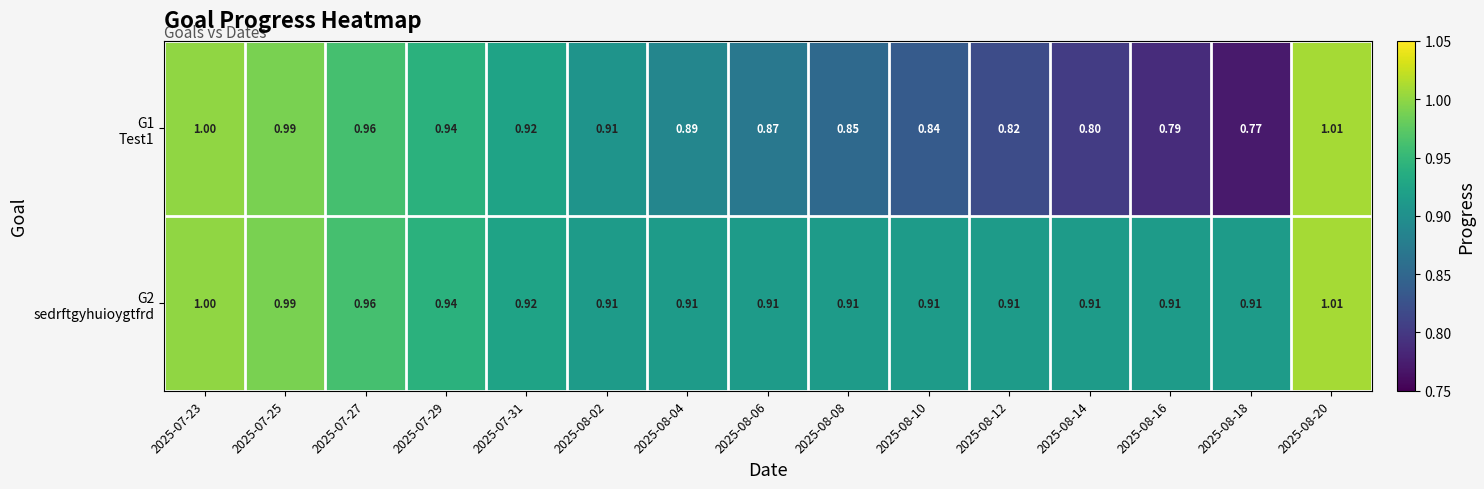

How many data points does each series have?

15